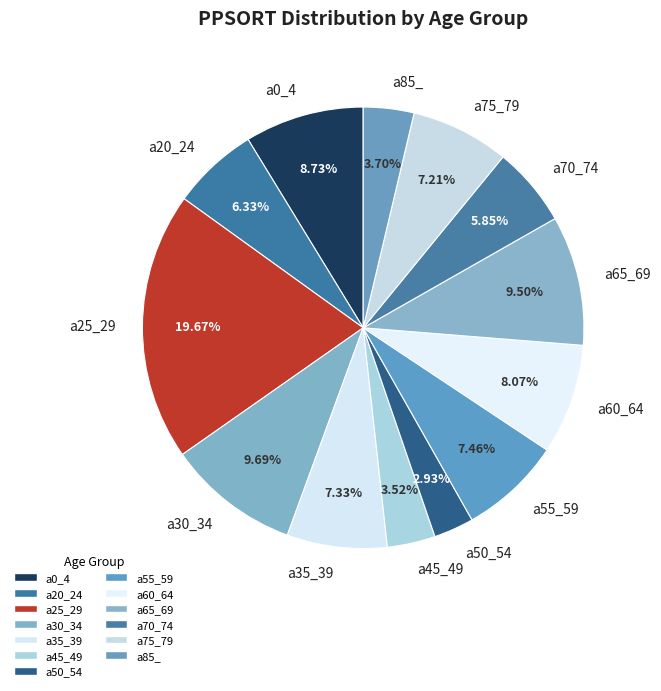

Is the sum of a30_34 and a0_4 greater than half?

No